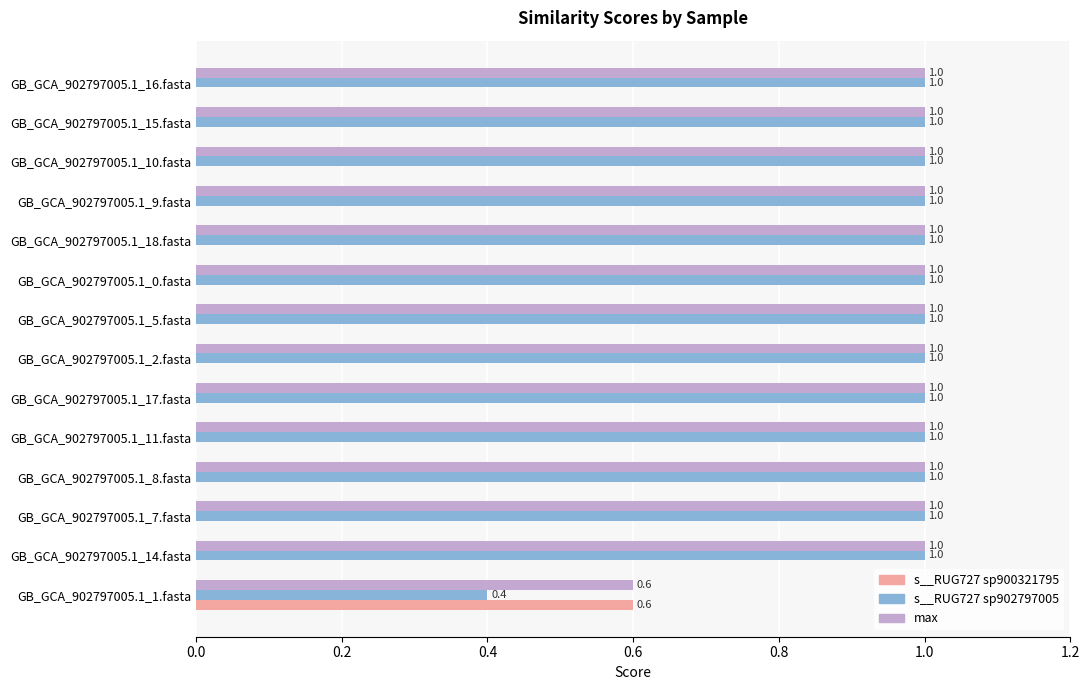

What is the maximum value for s__RUG727 sp900321795?

0.6